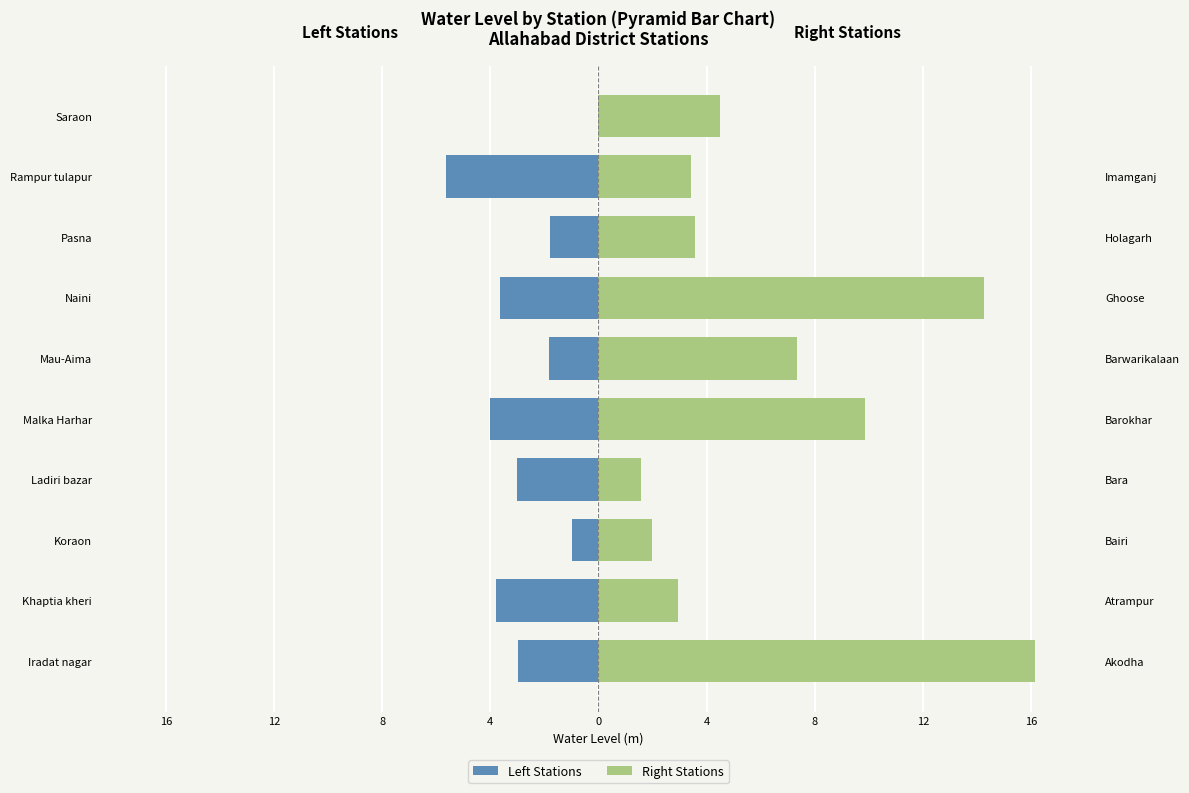

What is the spread (max minus min) of values at 8?

3.0